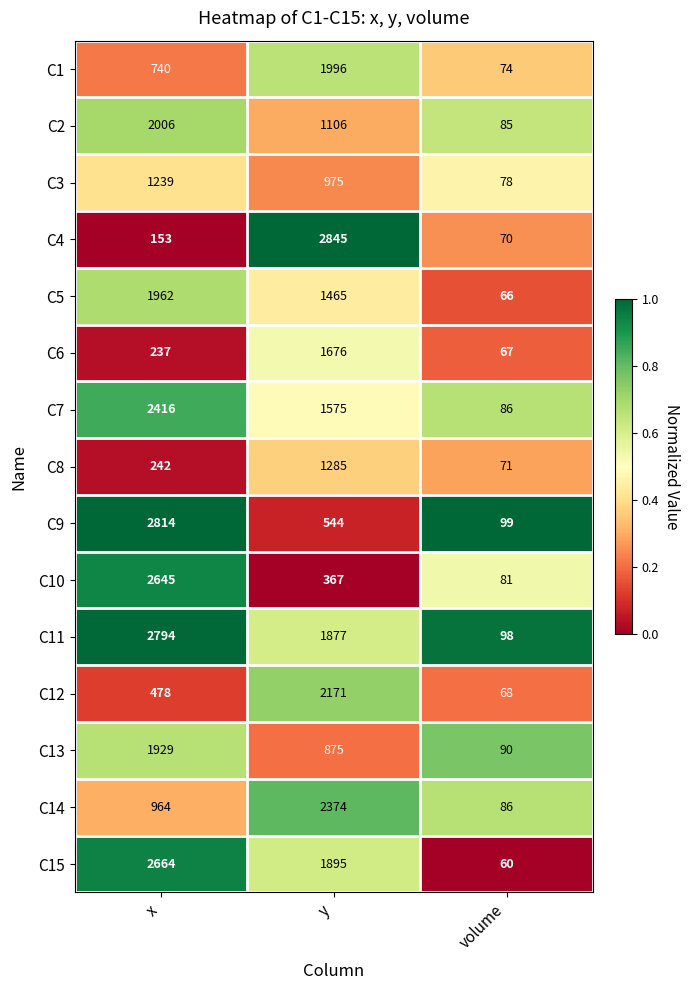

Is it true that C4 equals 1164 at y?

False